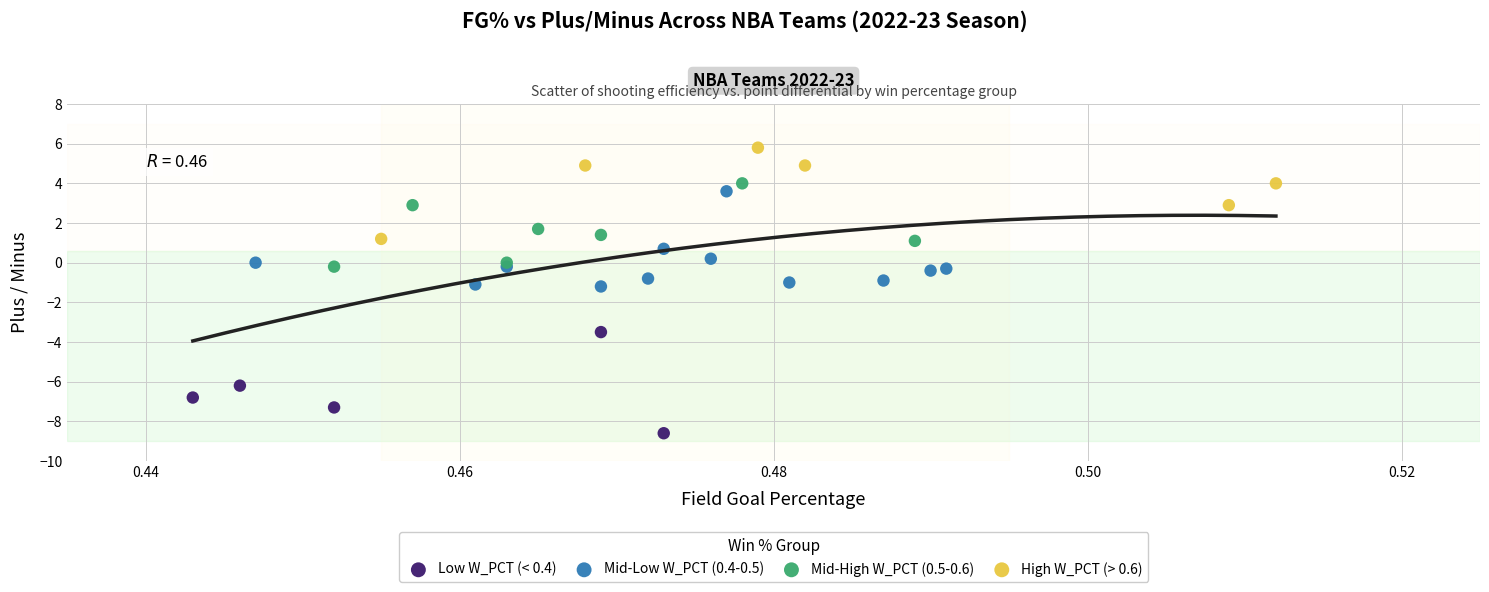

Which series reaches the maximum Y coordinate?

High W_PCT (> 0.6)